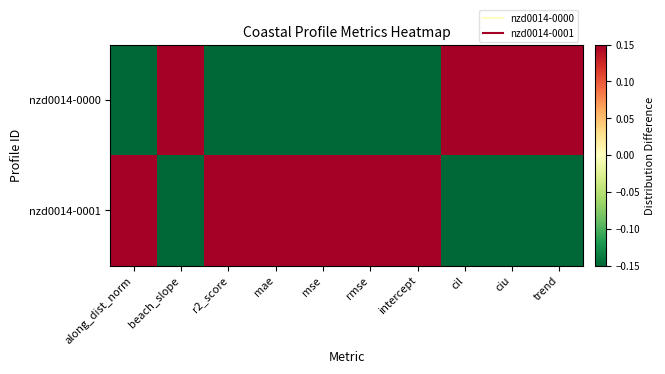

Reading left to right, what are all the values shown in this chart?

nzd0014-0000: along_dist_norm=-0.1	beach_slope=0.1	r2_score=-0.1	mae=-0.1	mse=-0.1	rmse=-0.1	intercept=-0.1	cil=0.1	ciu=0.1	trend=0.1
nzd0014-0001: along_dist_norm=0.1	beach_slope=-0.1	r2_score=0.1	mae=0.1	mse=0.1	rmse=0.1	intercept=0.1	cil=-0.1	ciu=-0.1	trend=-0.1